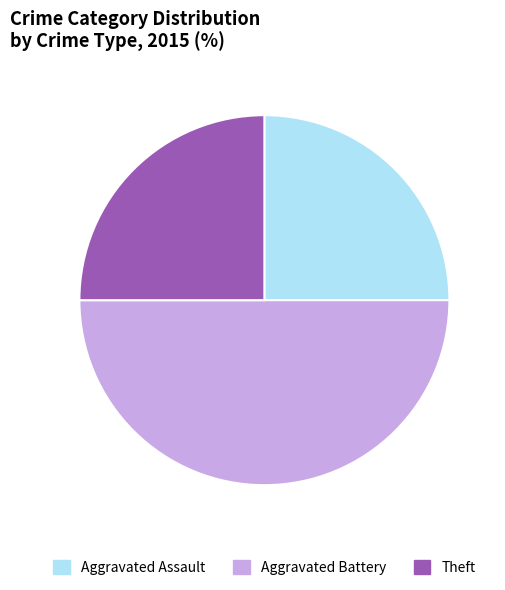

How many slices are in this pie chart?

3